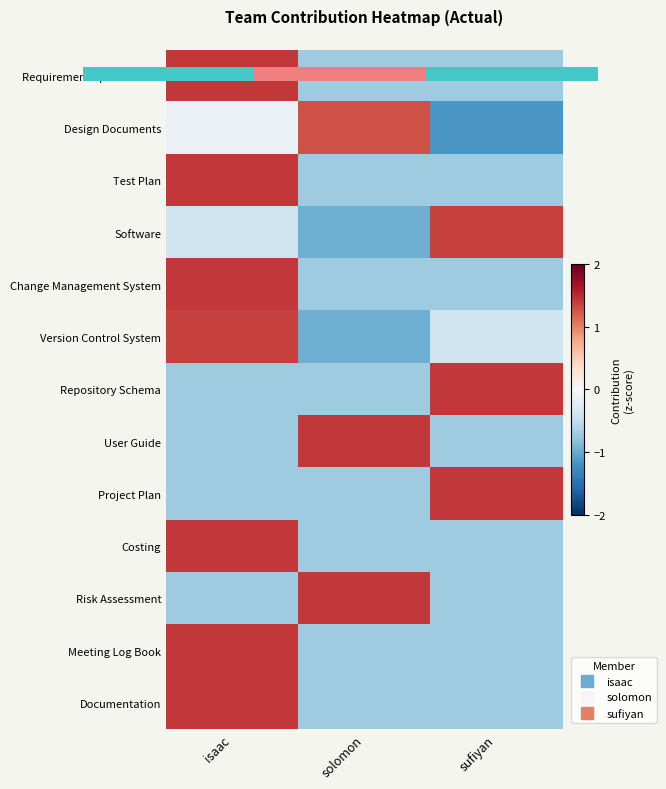

What is the approximate value of Project Plan at solomon?

-0.7